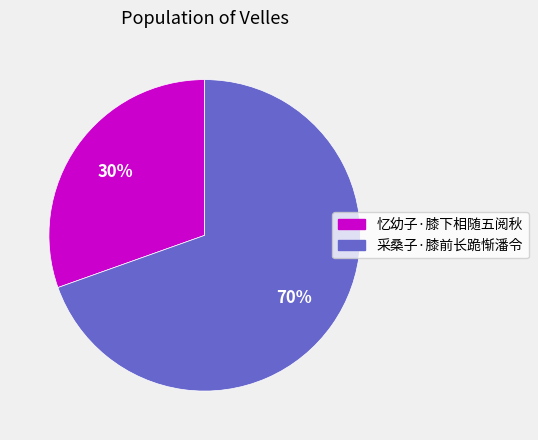

Which has a higher value, 忆幼子·膝下相随五阅秋 or 采桑子·膝前长跪惭潘令?

采桑子·膝前长跪惭潘令